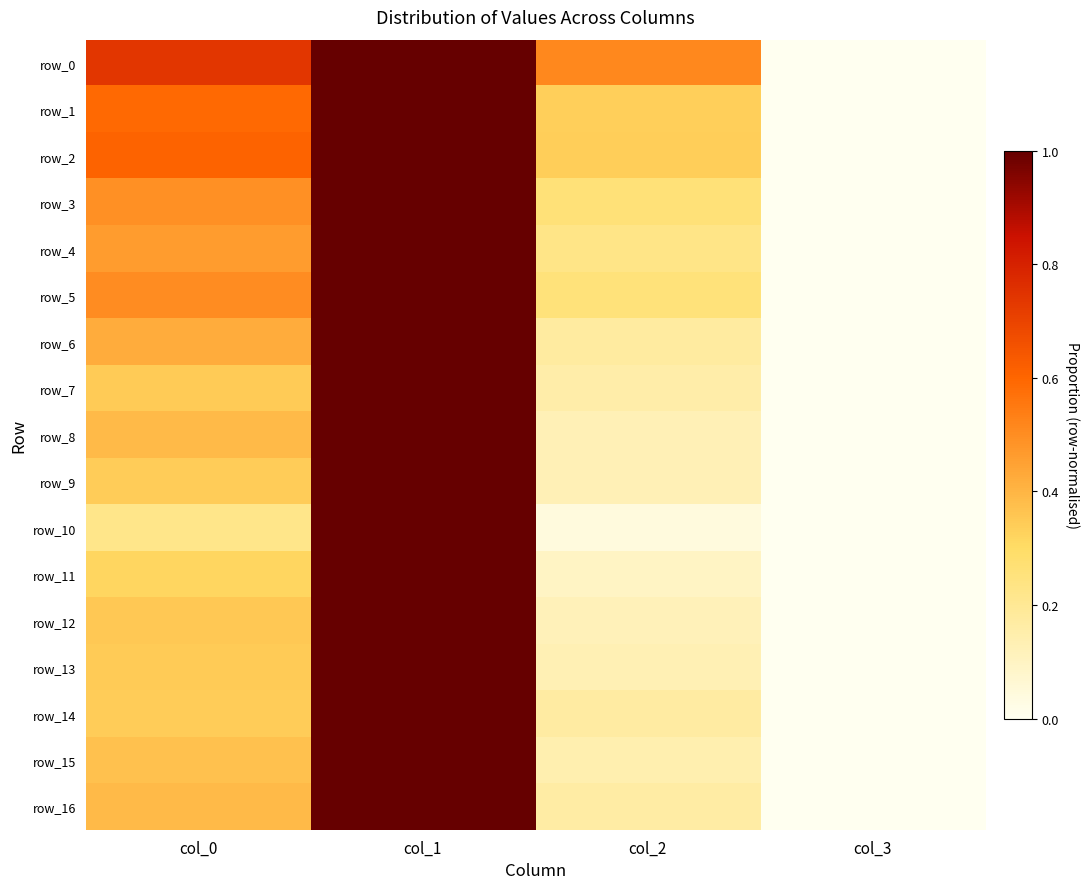

Which category has the highest value in the row_13 series?

col_1